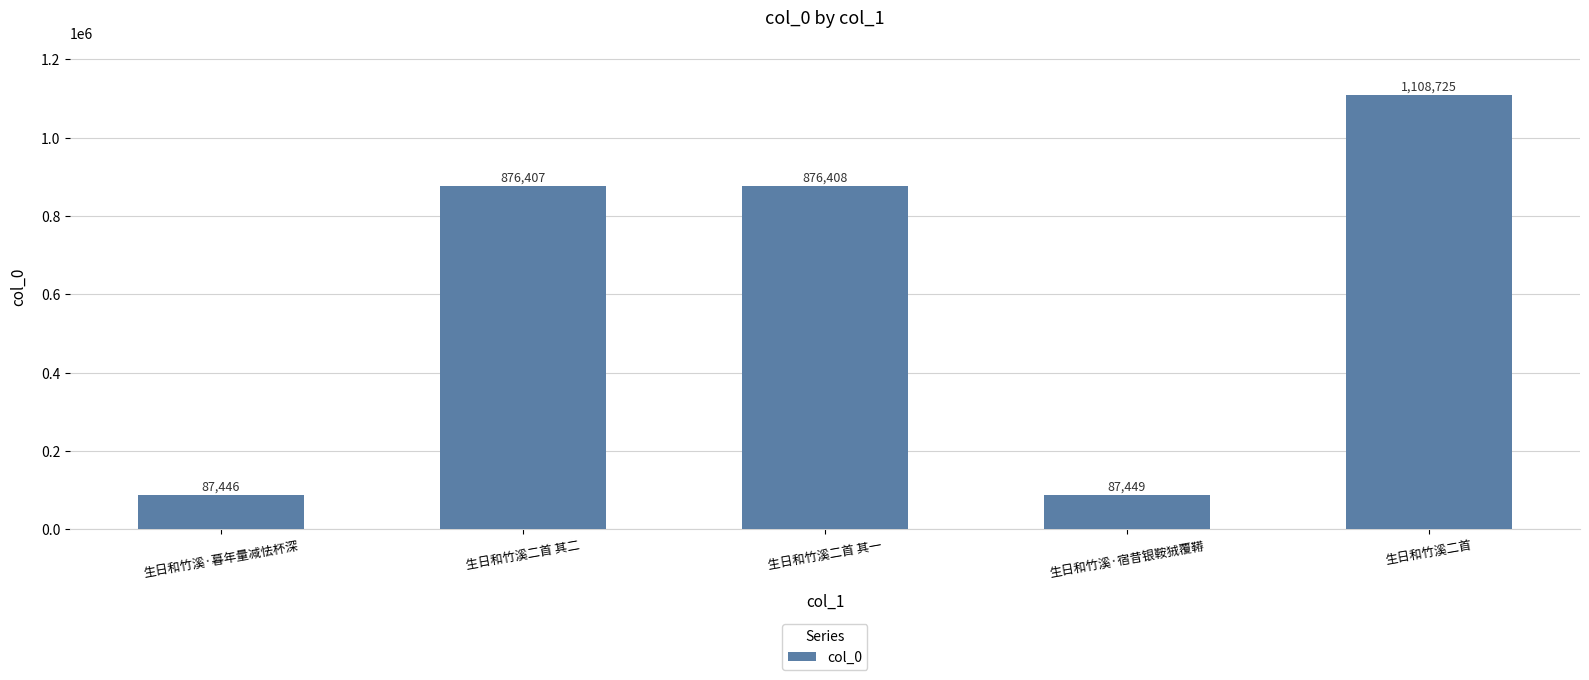

At which category does the chart reach its peak across all series?

生日和竹溪二首